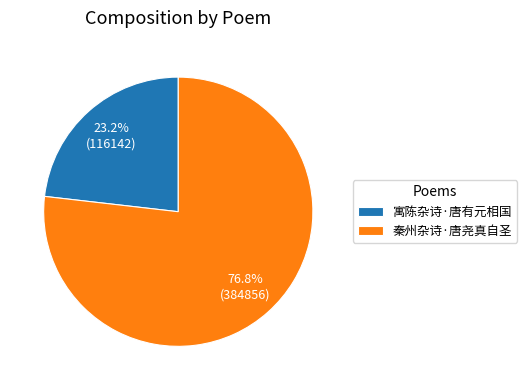

What portion of the pie excludes 秦州杂诗·唐尧真自圣?

23.2%